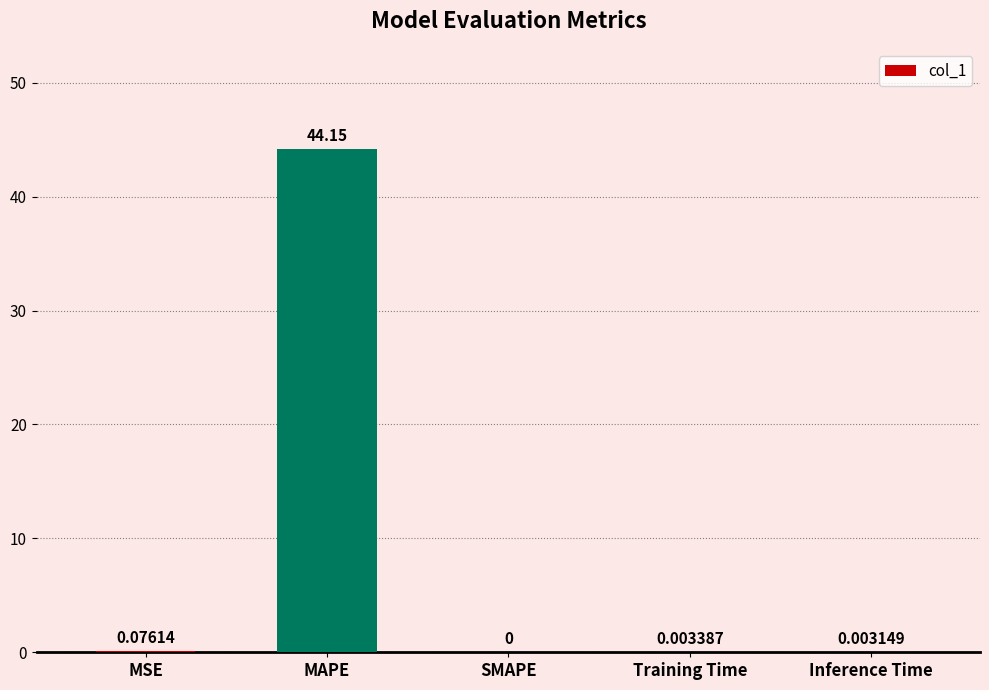

How many positive values are there?

4